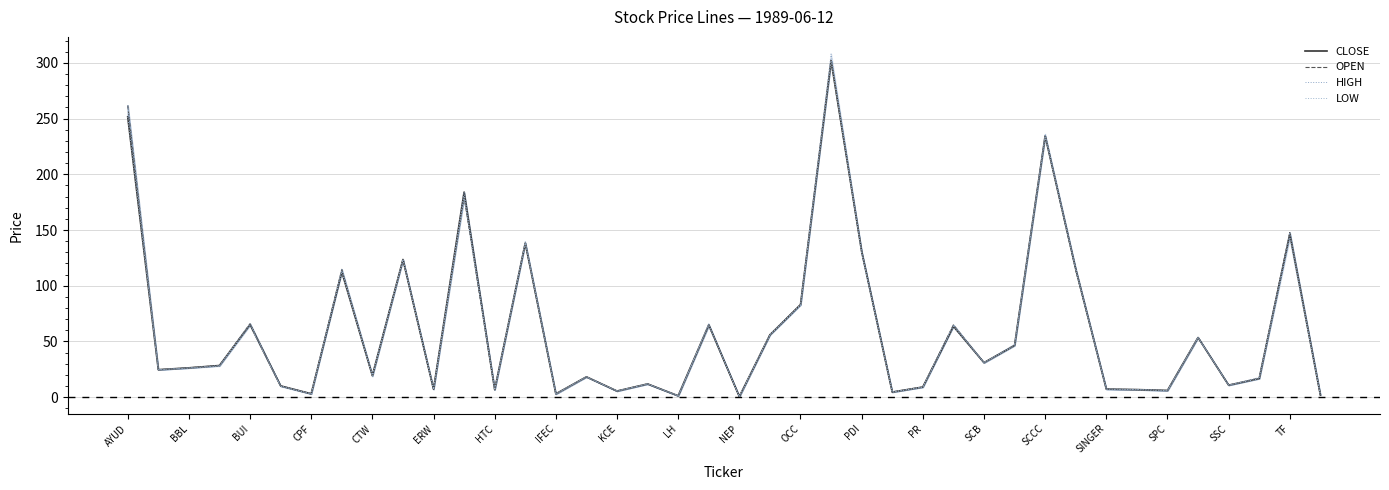

The CLOSE series shows 100.6 at TF. True or false?

False